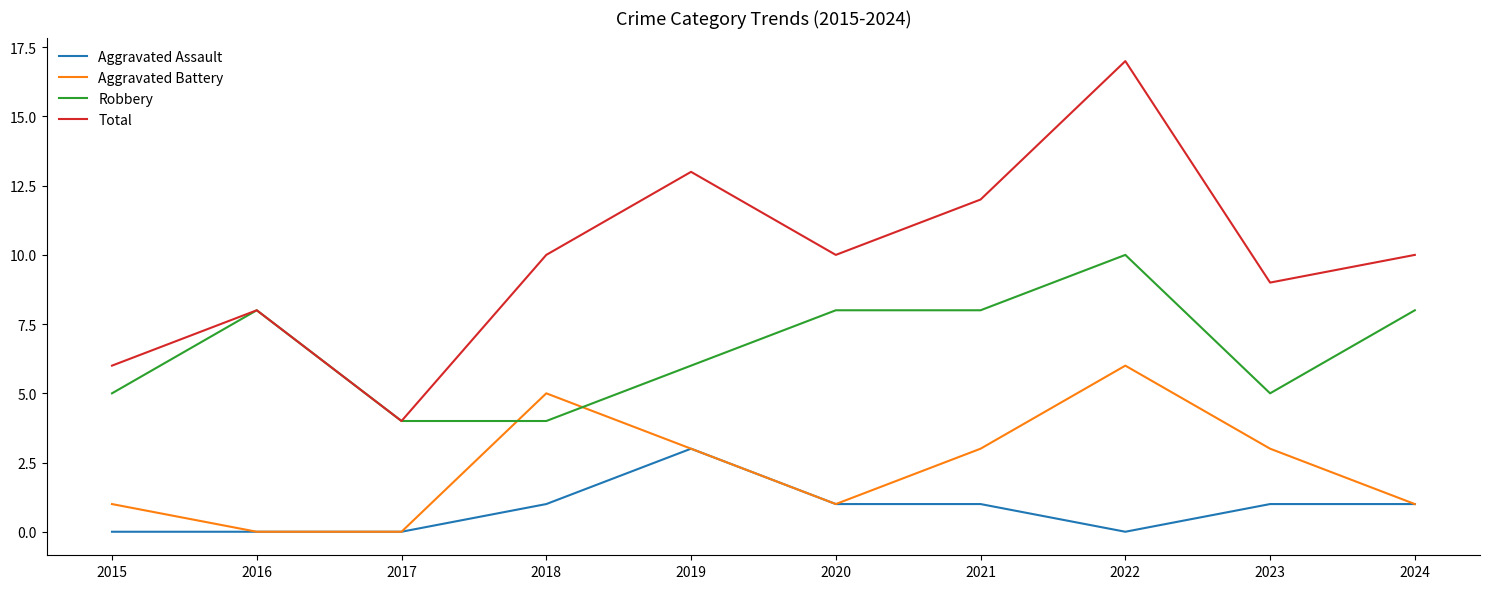

At 2021, list the series in order from smallest to largest.

Aggravated Assault, Aggravated Battery, Robbery, Total